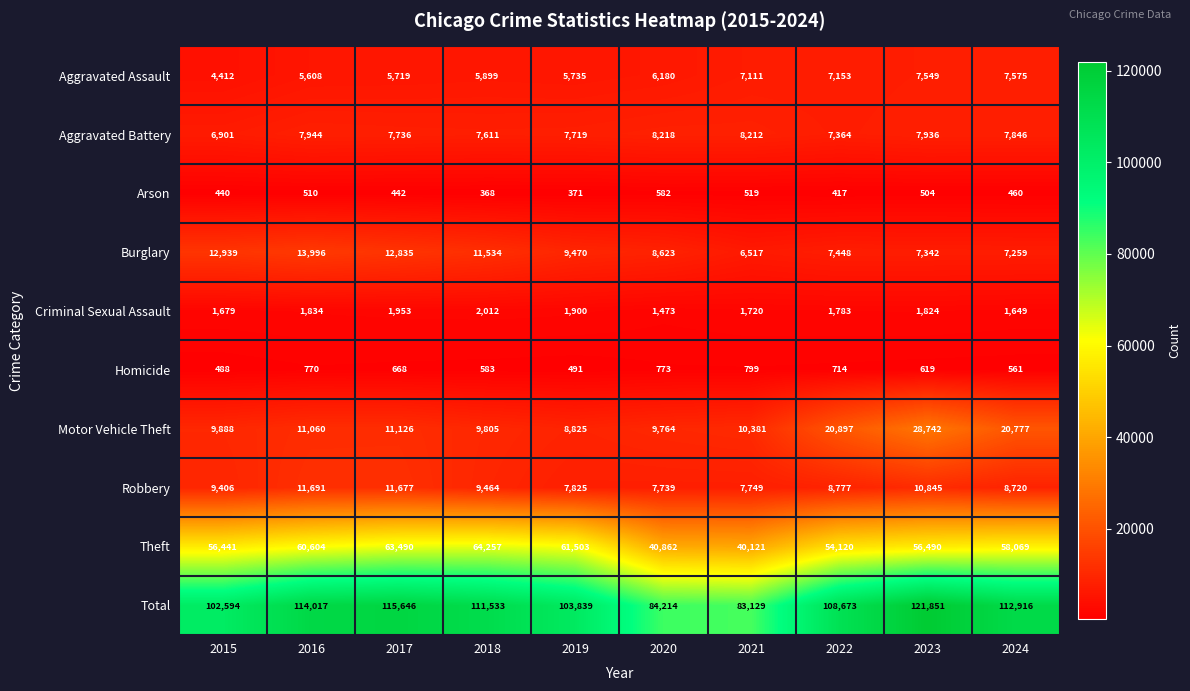

What is the minimum value shown in the chart?

368